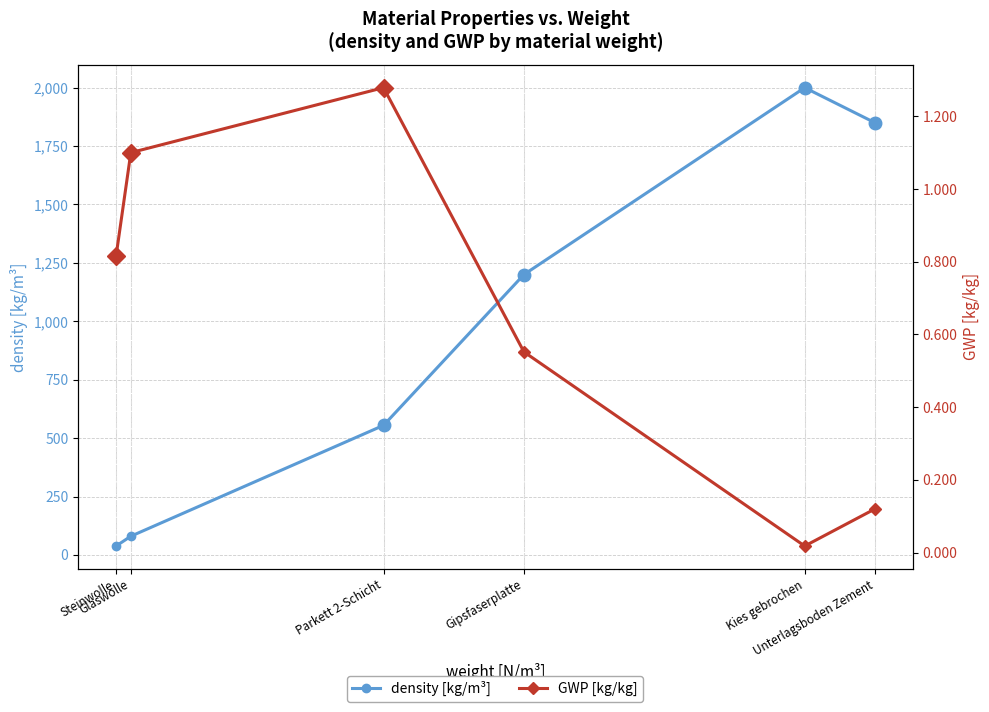

At which category is the sum across all series the highest?

Kies gebrochen